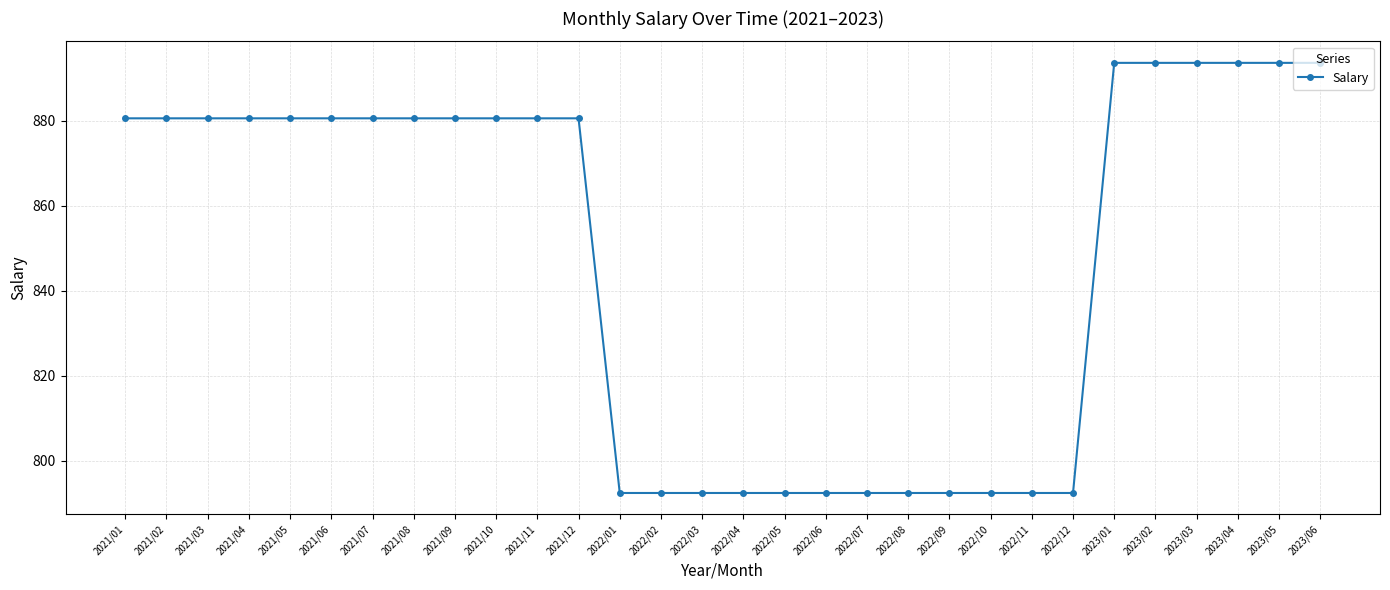

What is the label of the 3rd point from the right?

2023/04